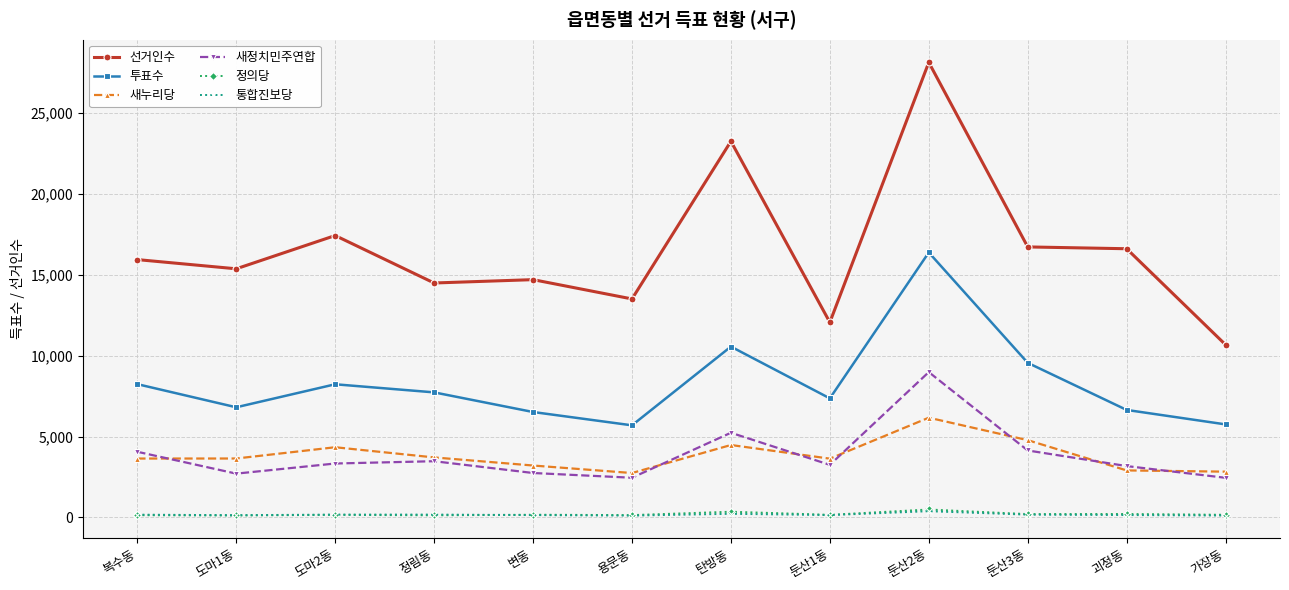

What is the label of the 1st point from the right?

가장동